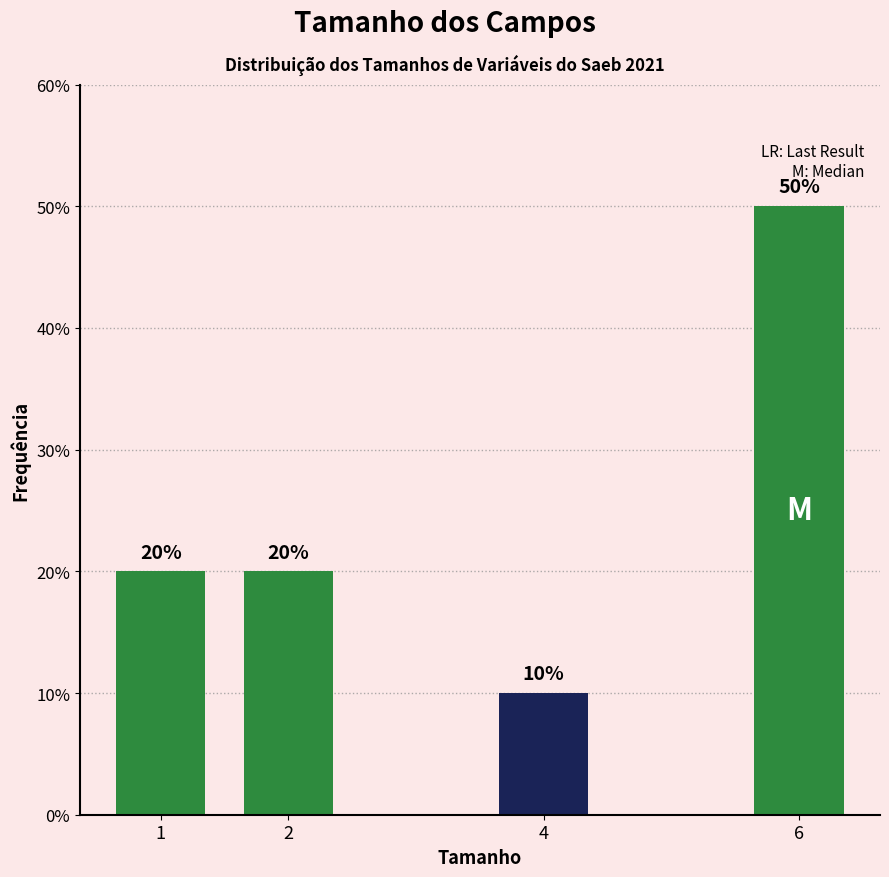

Reading right to left, transcribe all the data shown in this chart.

6=50	4=10	2=20	1=20